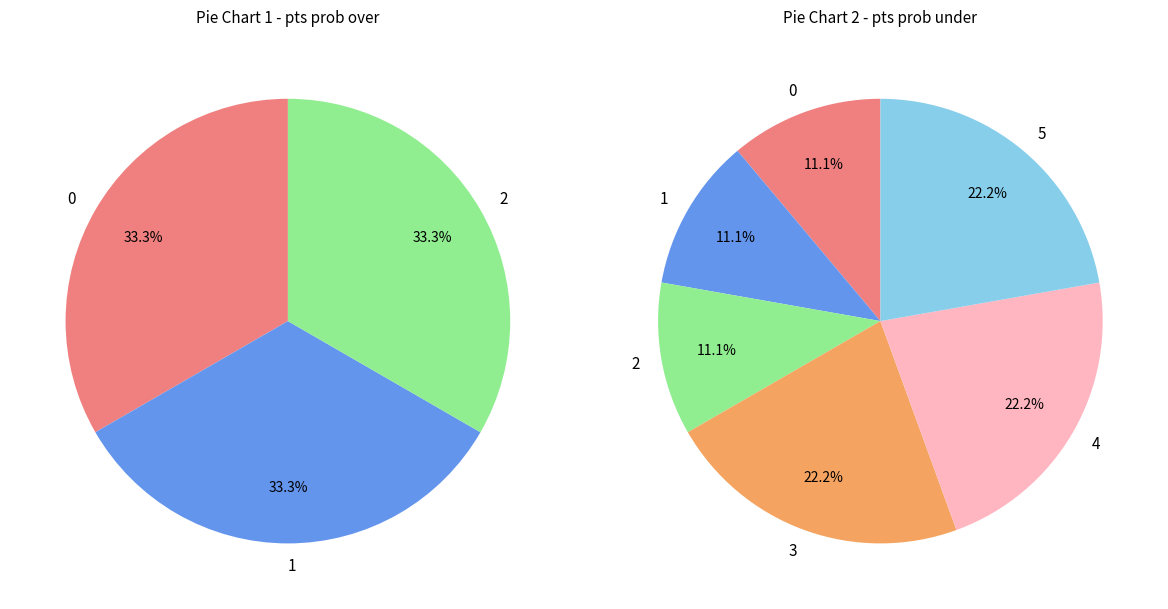

Approximately how many times larger is the value at 4 compared to 3?

1.0